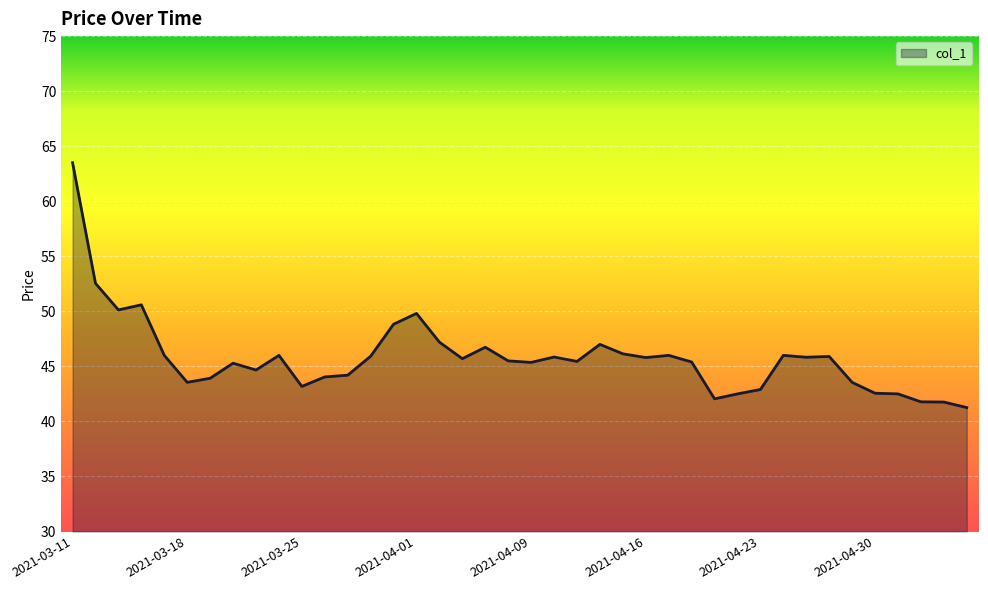

What is the smallest value displayed?

41.3